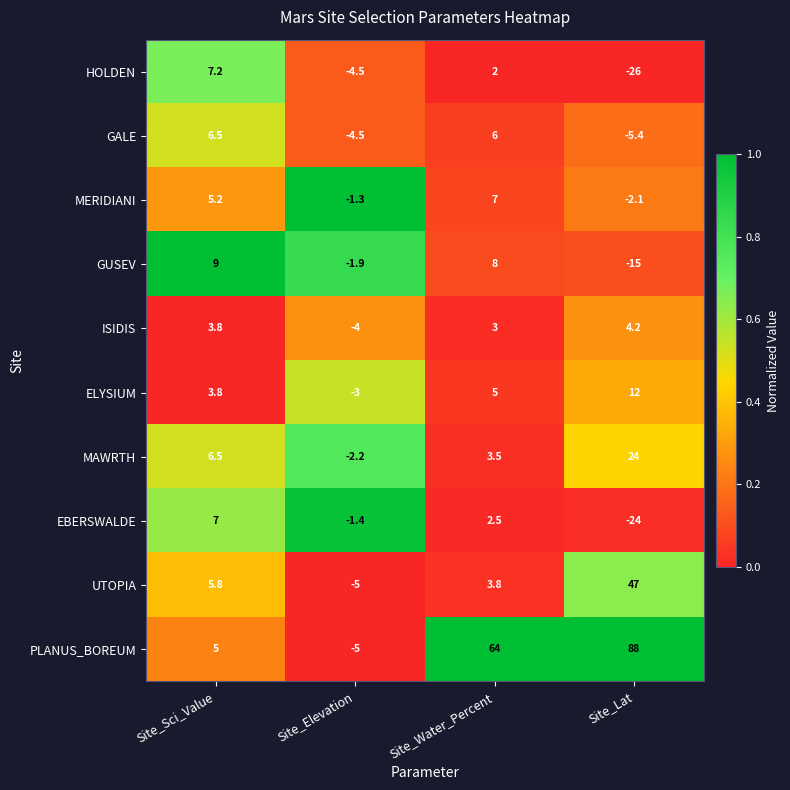

How many positive values does the UTOPIA series have?

3